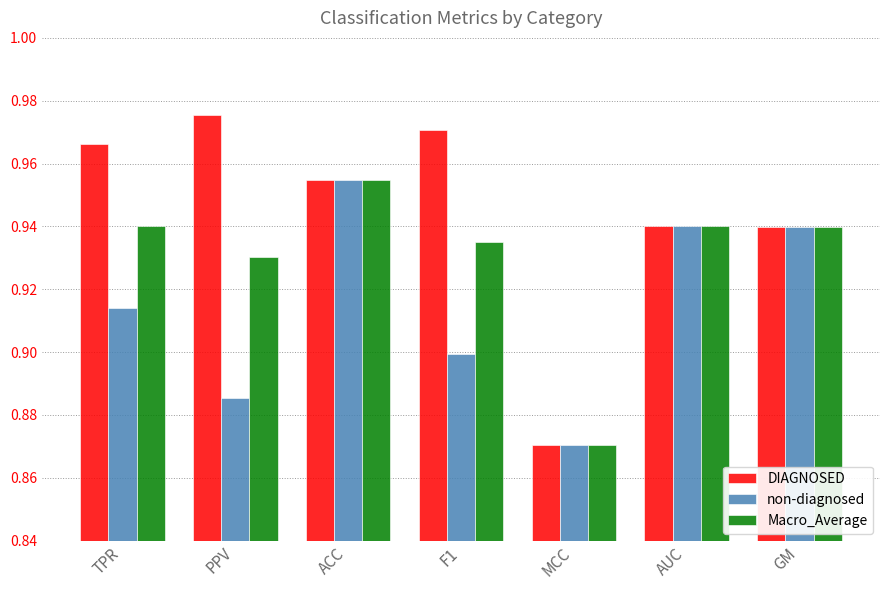

True or false: Macro_Average has a value of 0.9 at PPV.

True